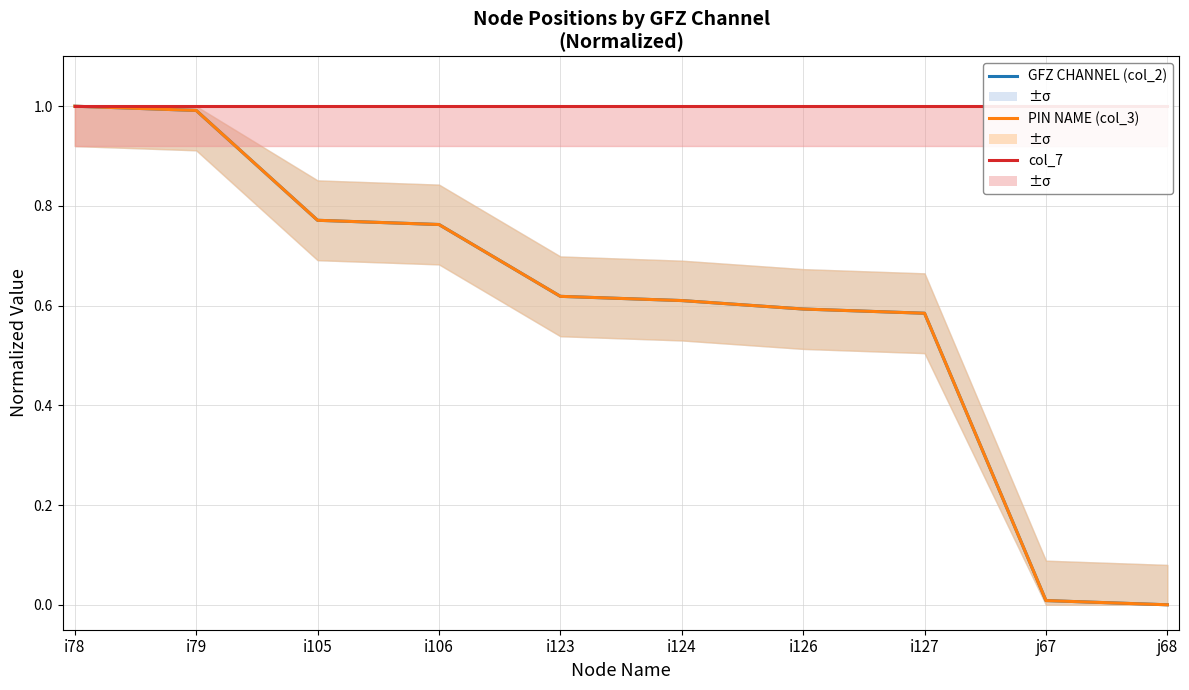

Which has a higher value, i106 or i126?

i106